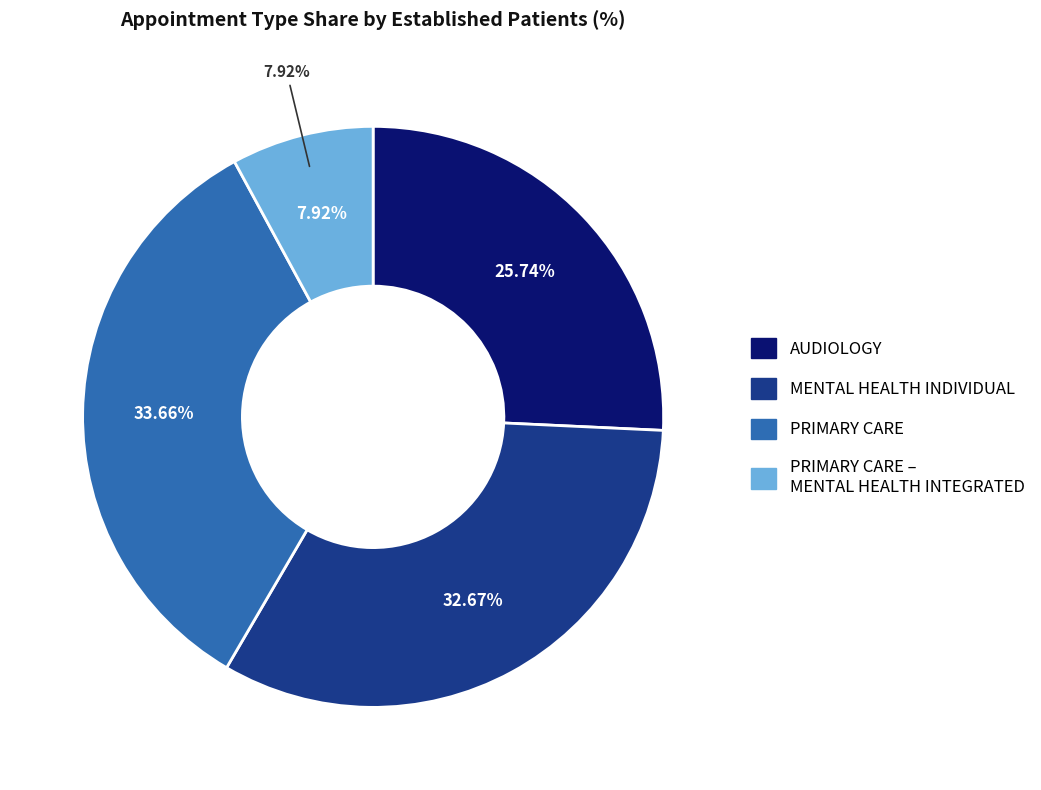

True or false: AUDIOLOGY accounts for 26% of the total.

True